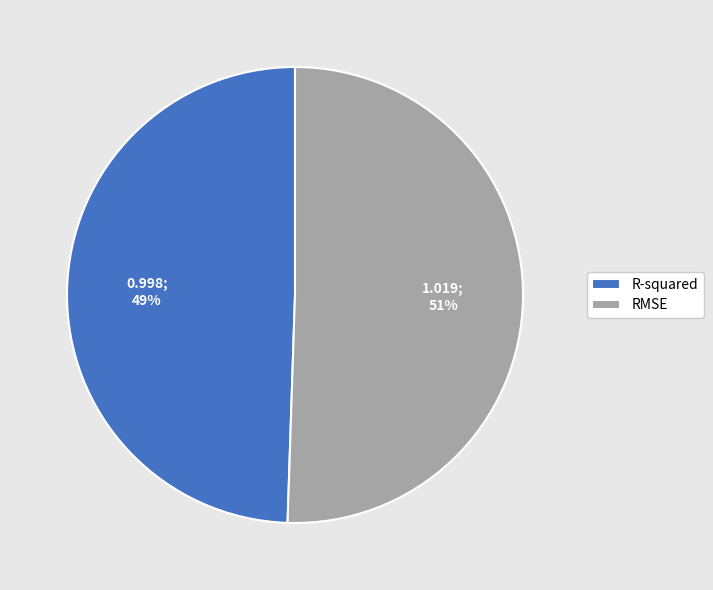

Which slice is the smallest?

R-squared